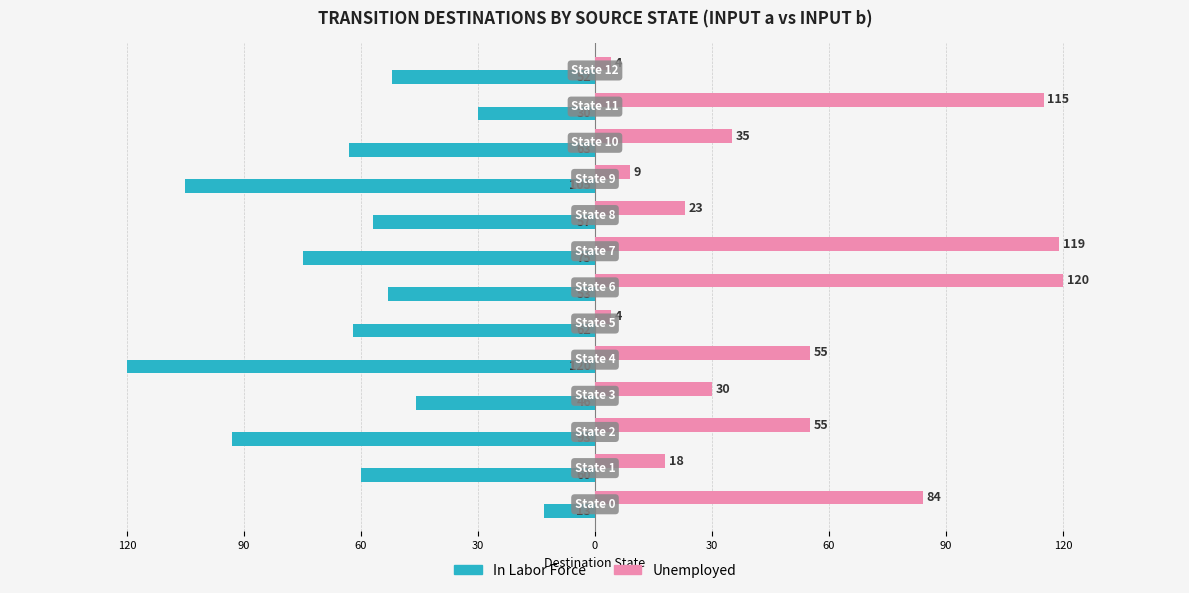

What are all the series names shown in the legend?

In Labor Force, Unemployed